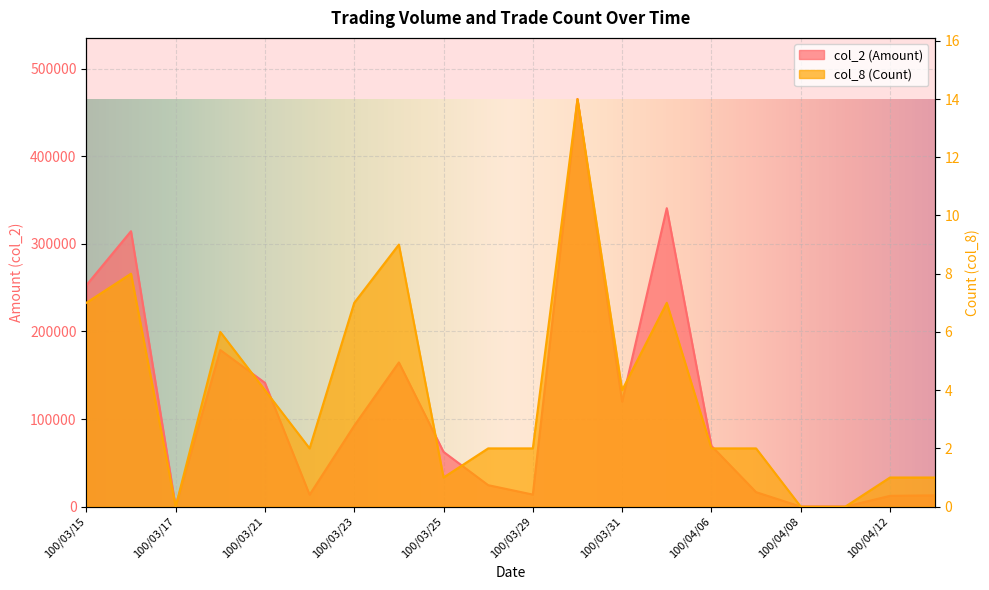

In col_8 (Count), how many points are higher than both neighbors (excluding endpoints)?

5